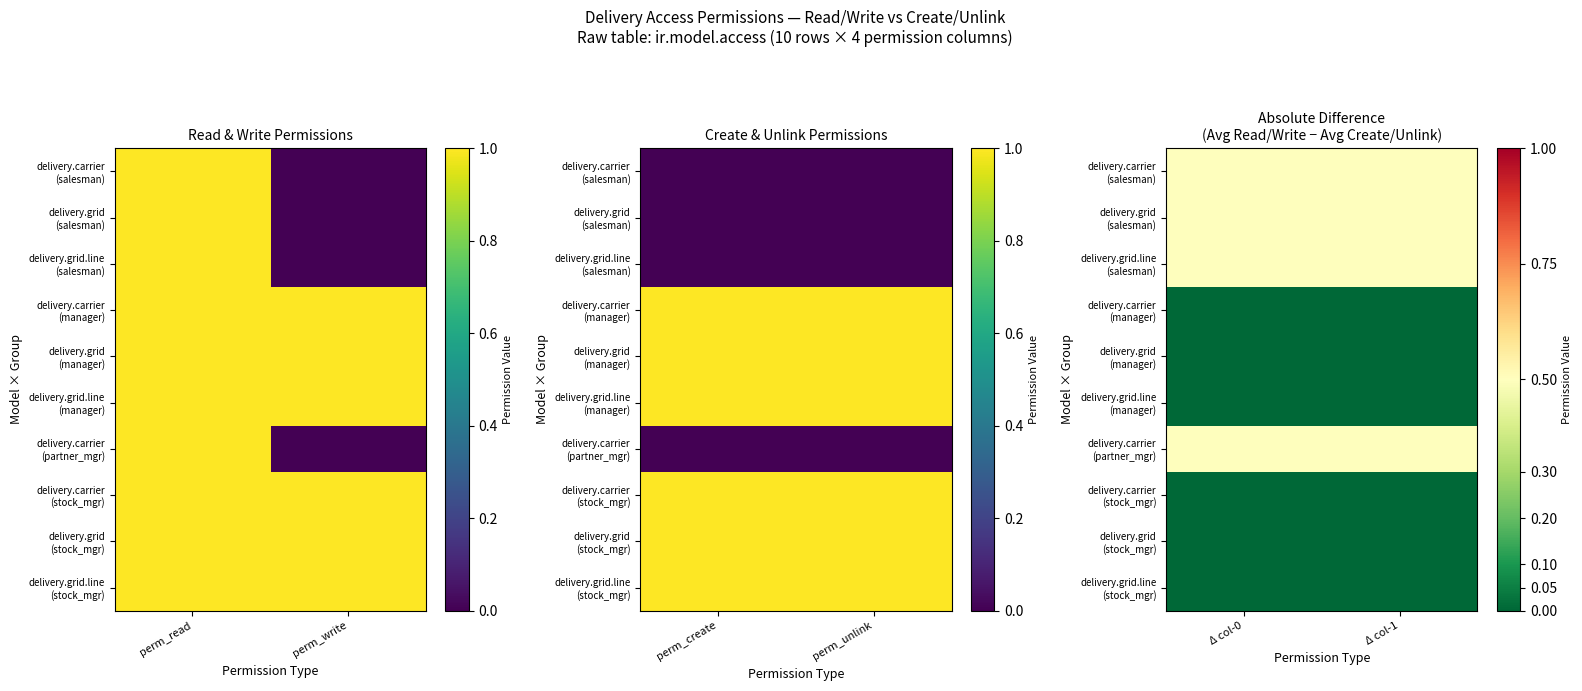

Which series changed the most between Δ col-0 and Δ col-1?

delivery.carrier (salesman)